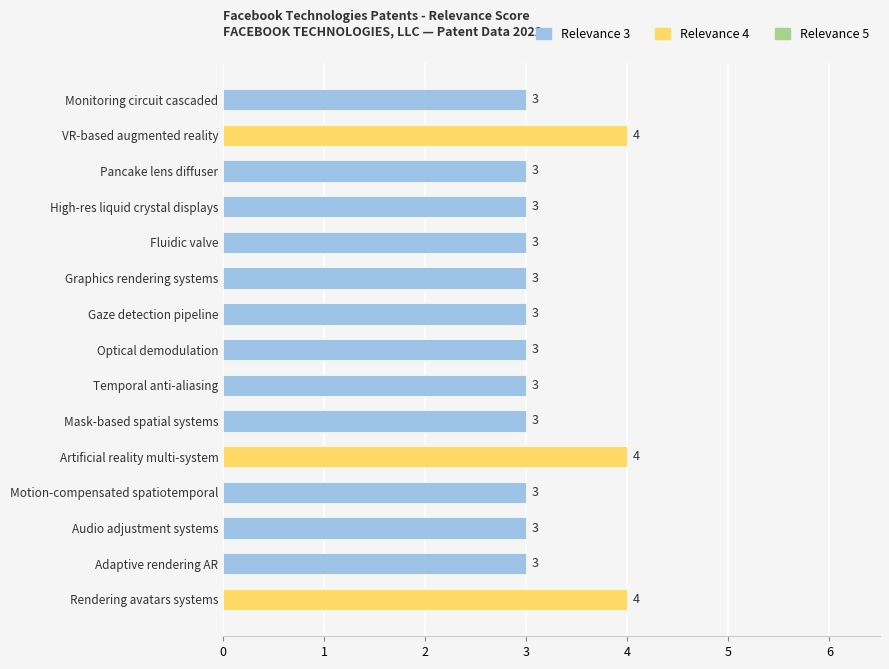

What is the maximum value shown in the chart?

4